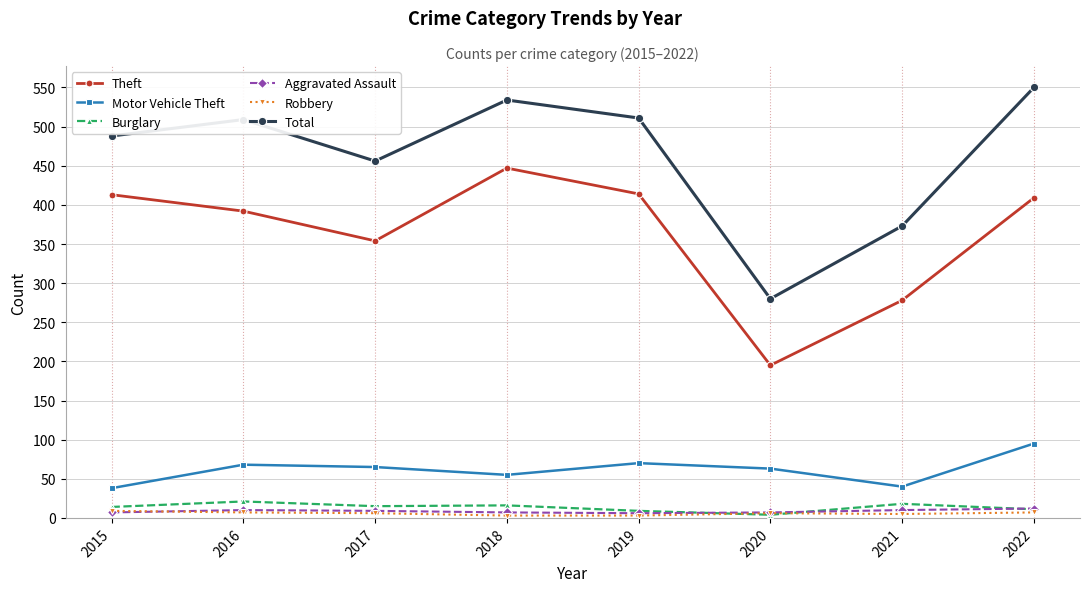

What is the value of the Aggravated Assault point at the 7th from the left?

10